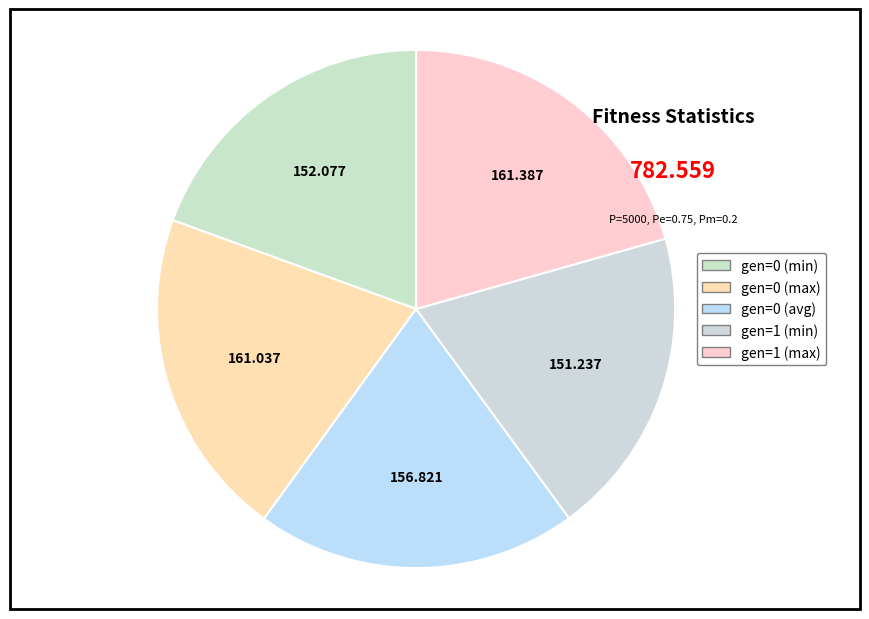

What percentage is the gen=1 (min) slice, to the nearest percent?

19%